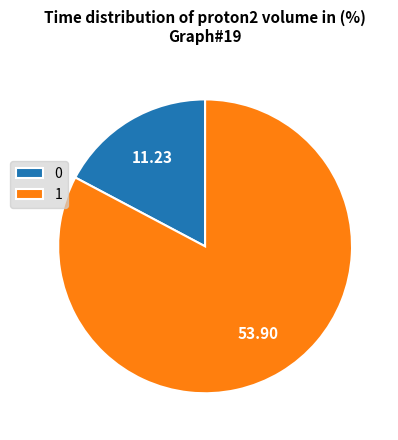

Combined, do 1 and 0 account for over 50%?

Yes